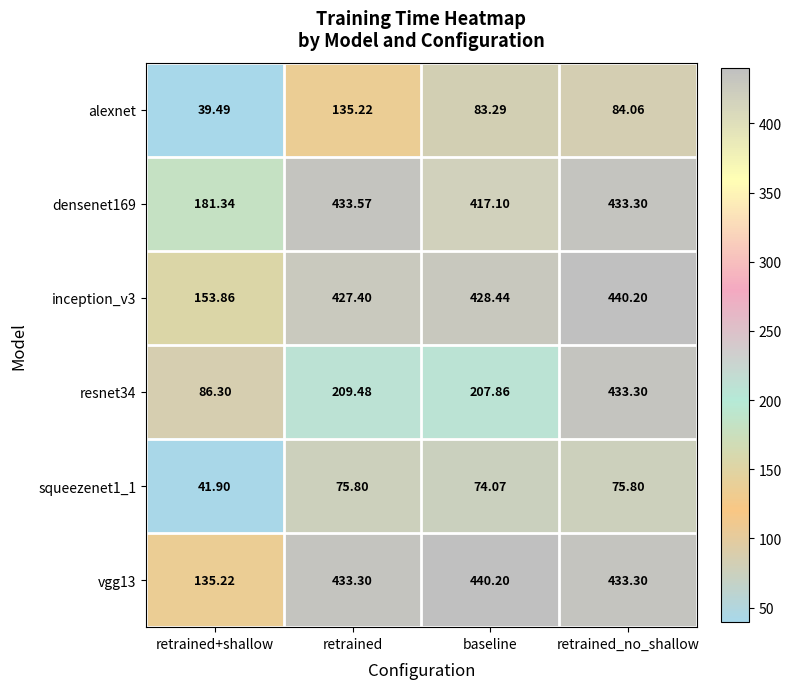

Rank the categories by inception_v3 value from highest to lowest.

retrained_no_shallow, baseline, retrained, retrained+shallow